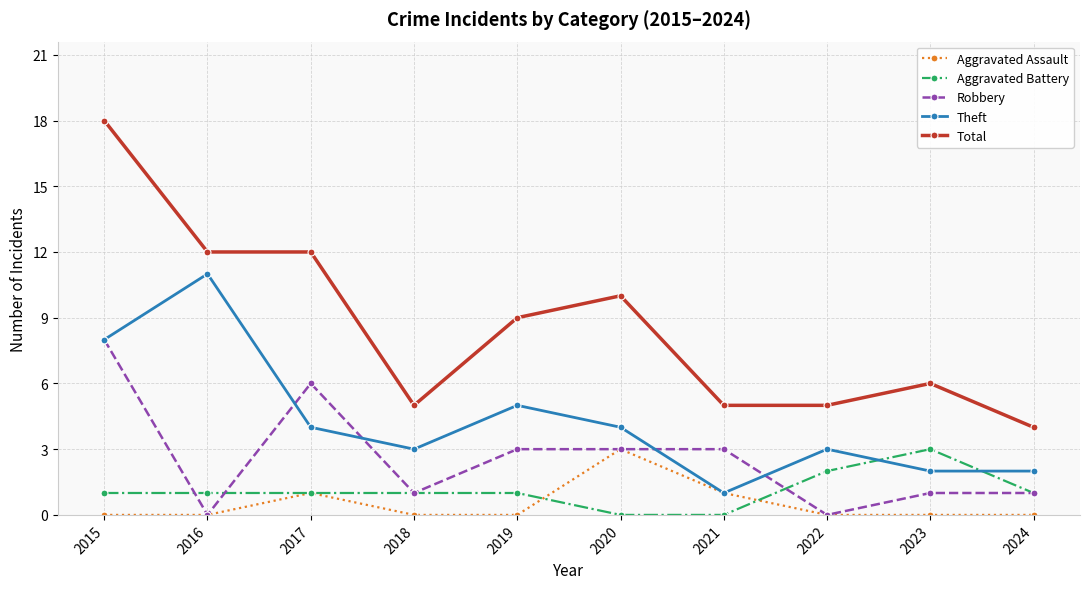

Reading left to right, extract all data points from this chart.

Aggravated Assault: 0	0	1	0	0	3	1	0	0	0
Aggravated Battery: 1	1	1	1	1	0	0	2	3	1
Robbery: 8	0	6	1	3	3	3	0	1	1
Theft: 8	11	4	3	5	4	1	3	2	2
Total: 18	12	12	5	9	10	5	5	6	4